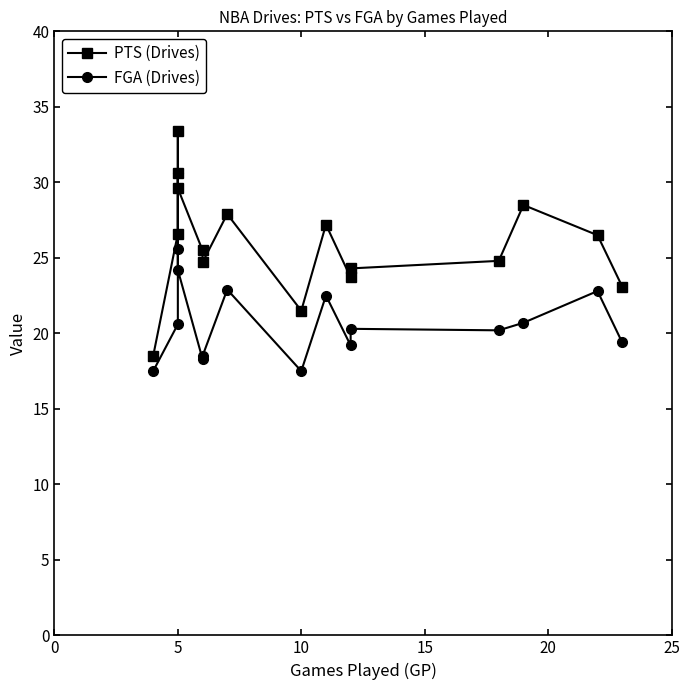

How many lines are shown in the chart?

2